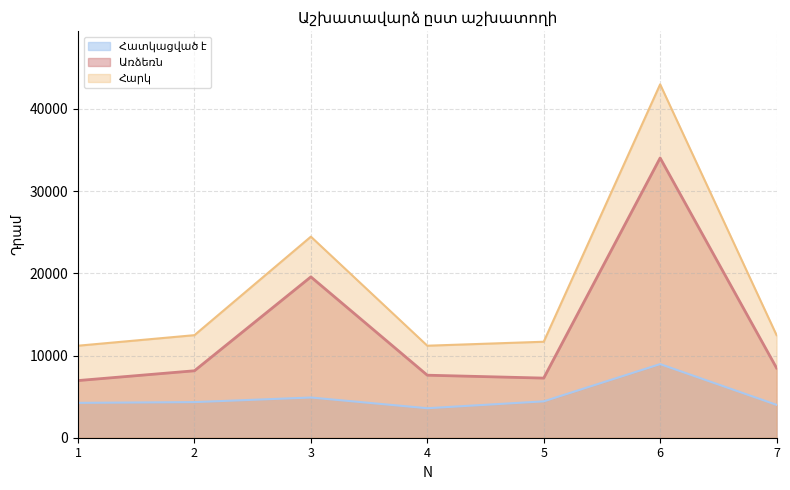

How many data points in Առձեռն are above 8146?

4